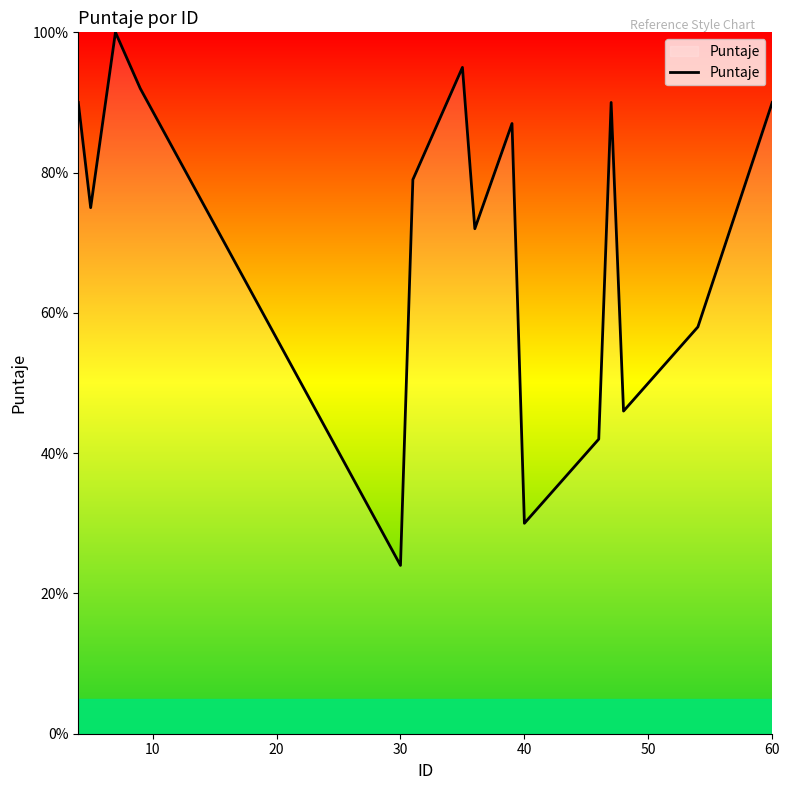

What is the difference between the maximum and minimum values?

76